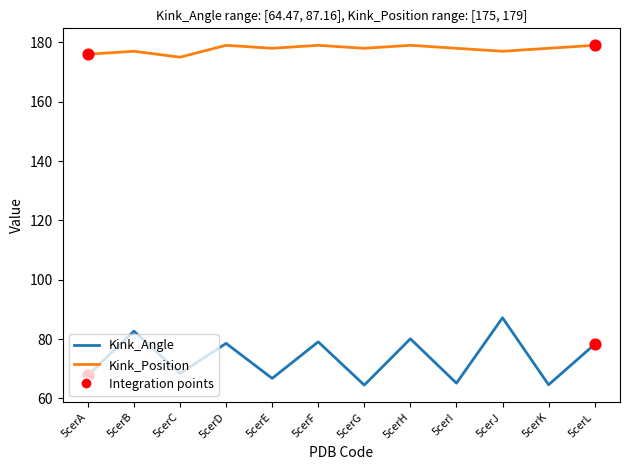

Is it true that Kink_Angle equals 66.7 at 5cerE?

True